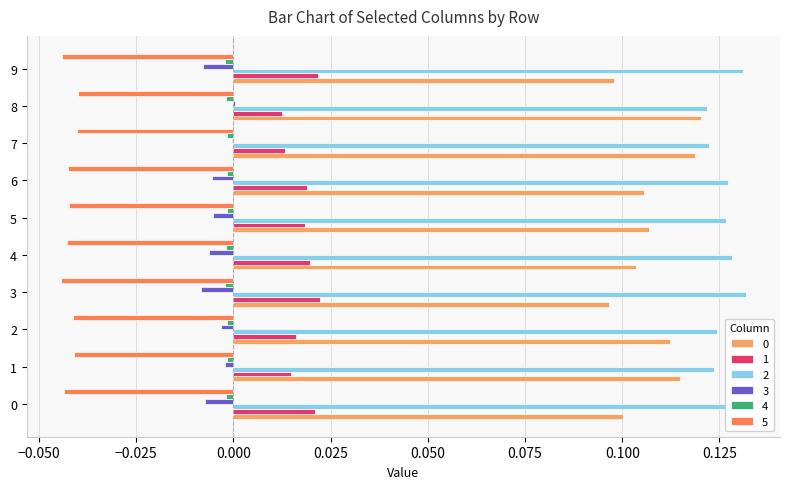

Count the number of data series in this chart.

6